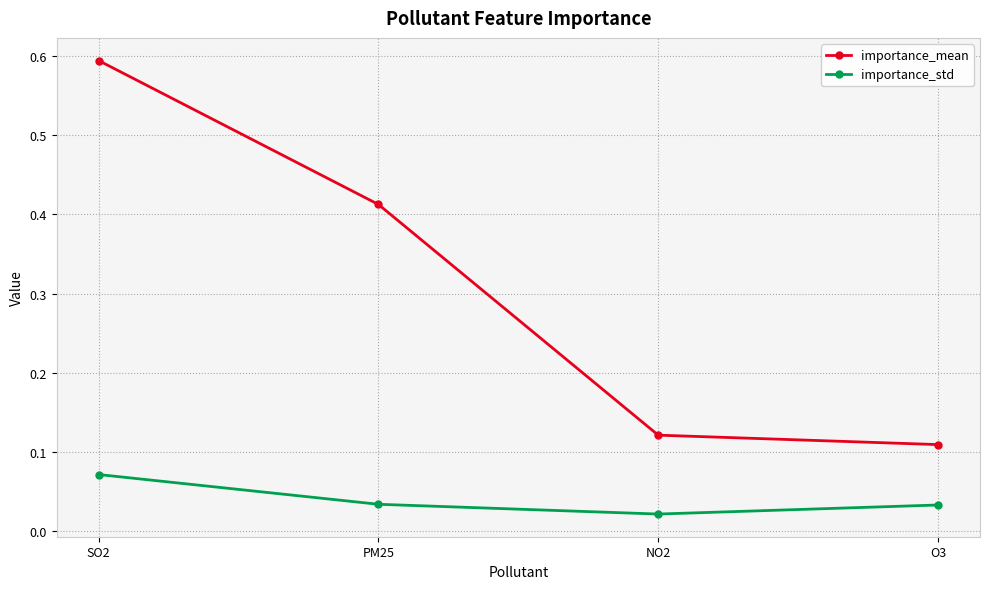

List the series in order of their overall mean, highest first.

importance_mean, importance_std